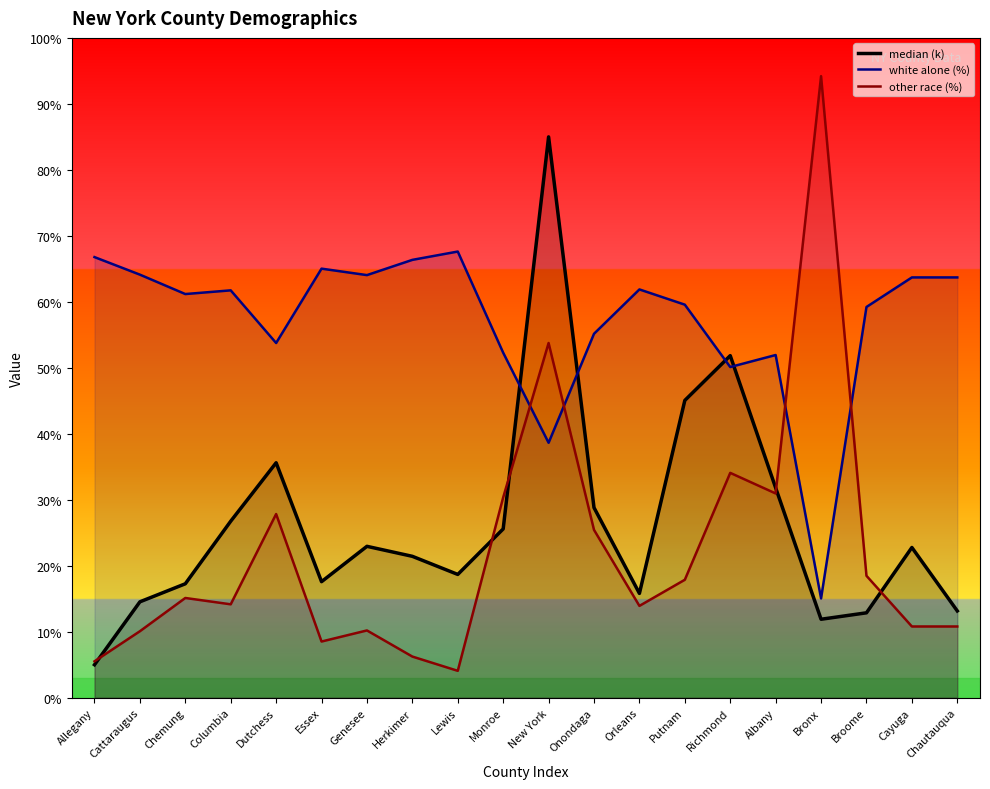

What is the difference between the maximum and minimum values in the median (k) series?

80.0